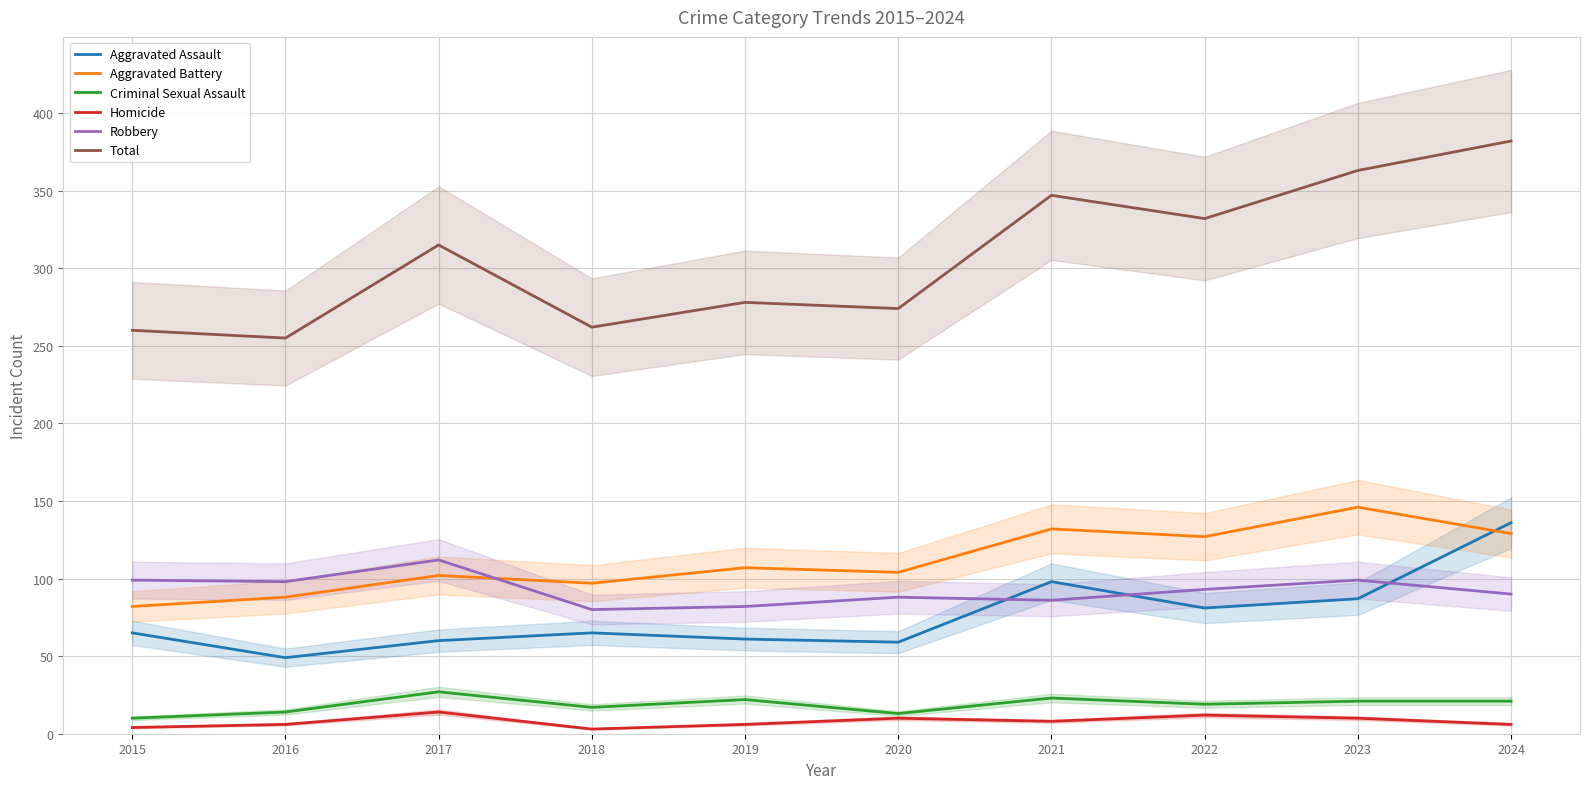

At which label is Aggravated Assault closest to 92?

2023